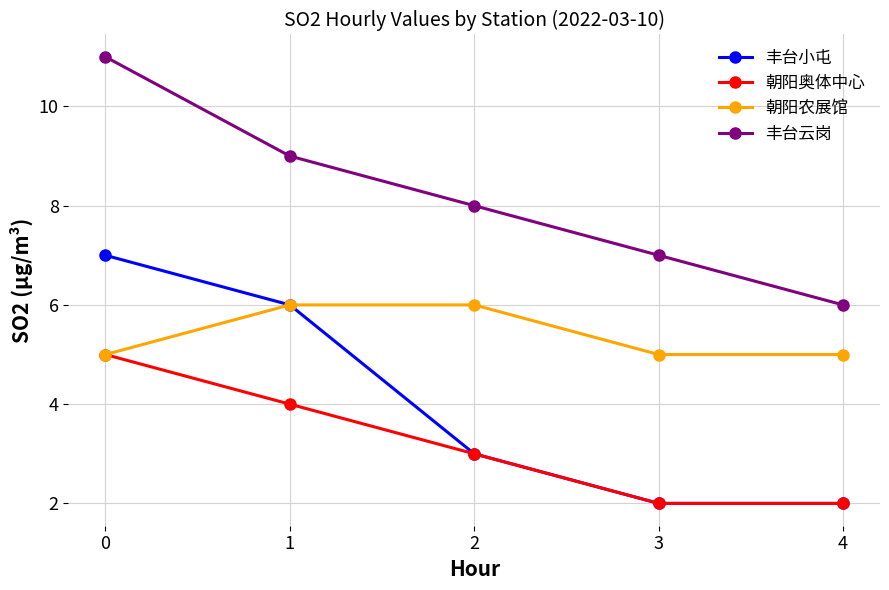

What are all the series names shown in the legend?

丰台小屯, 朝阳奥体中心, 朝阳农展馆, 丰台云岗